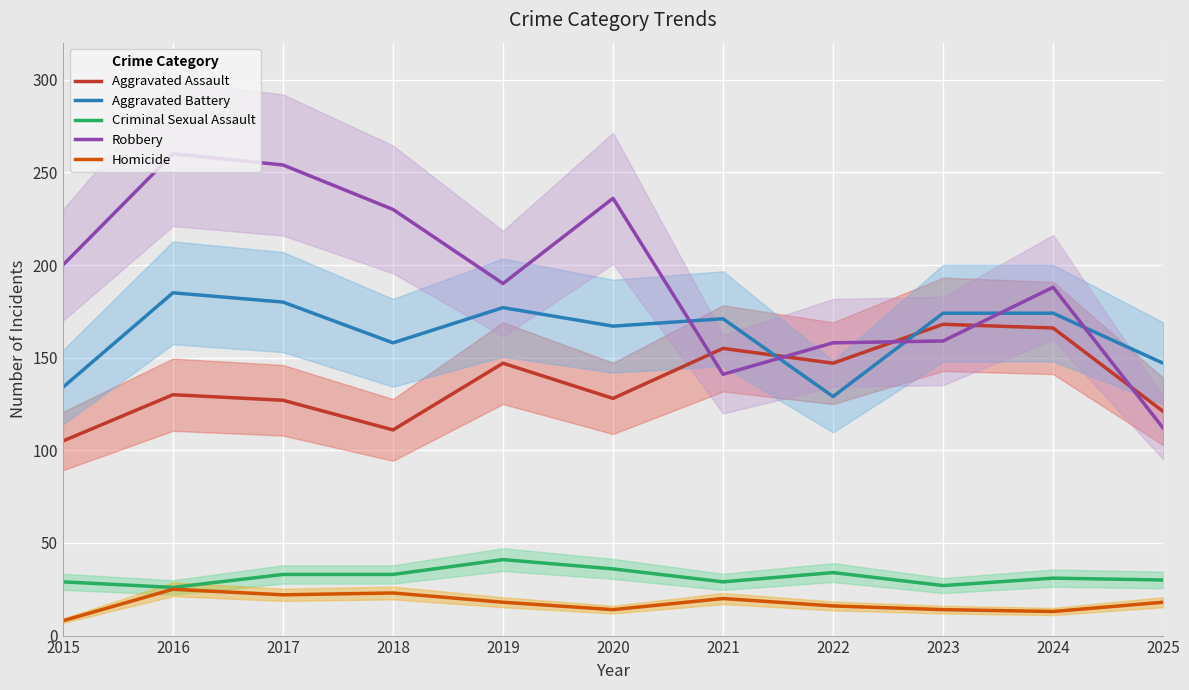

Which series changed the most between 2022 and 2025?

Robbery